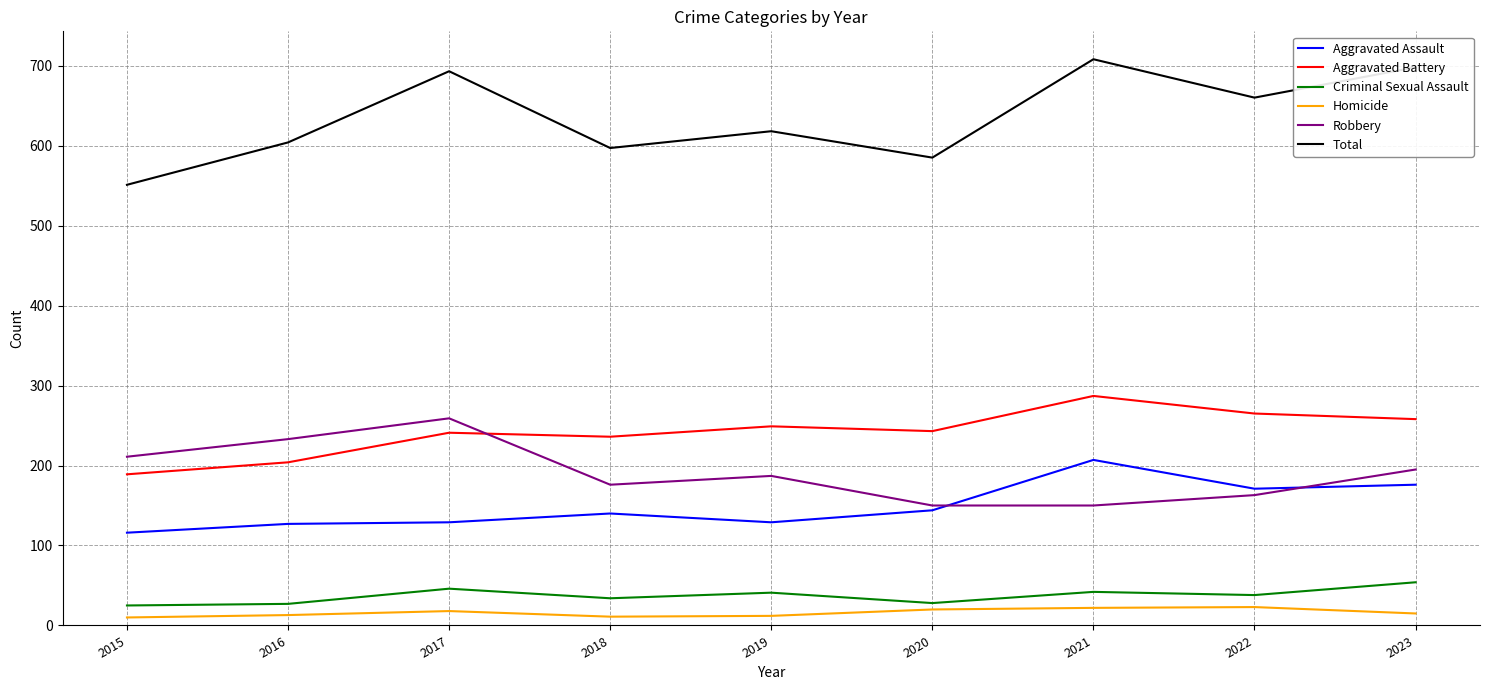

True or false: Homicide and Criminal Sexual Assault intersect in this chart.

False